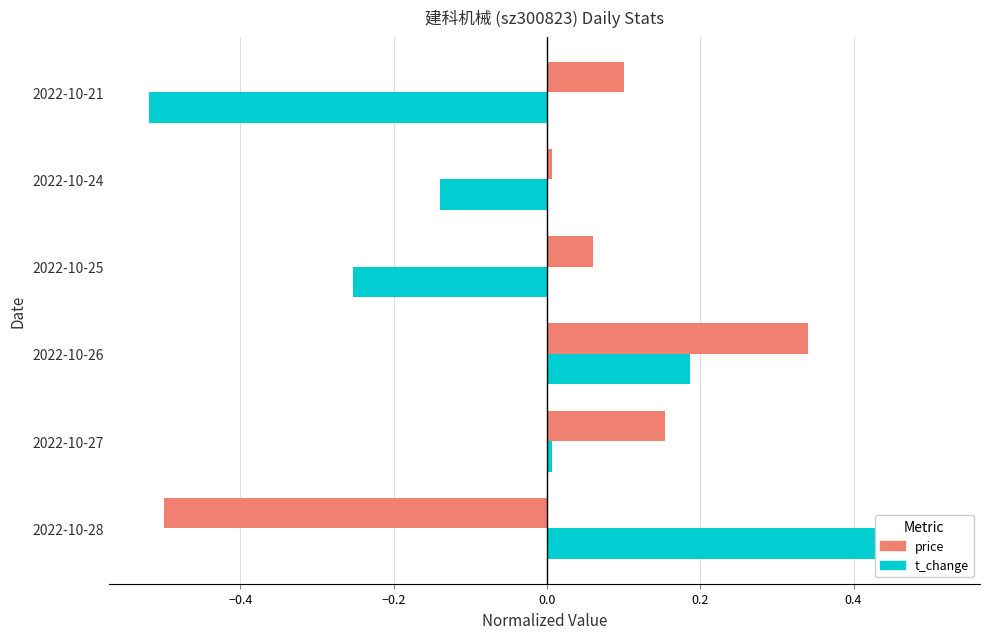

Does the chart contain stacked bars?

No